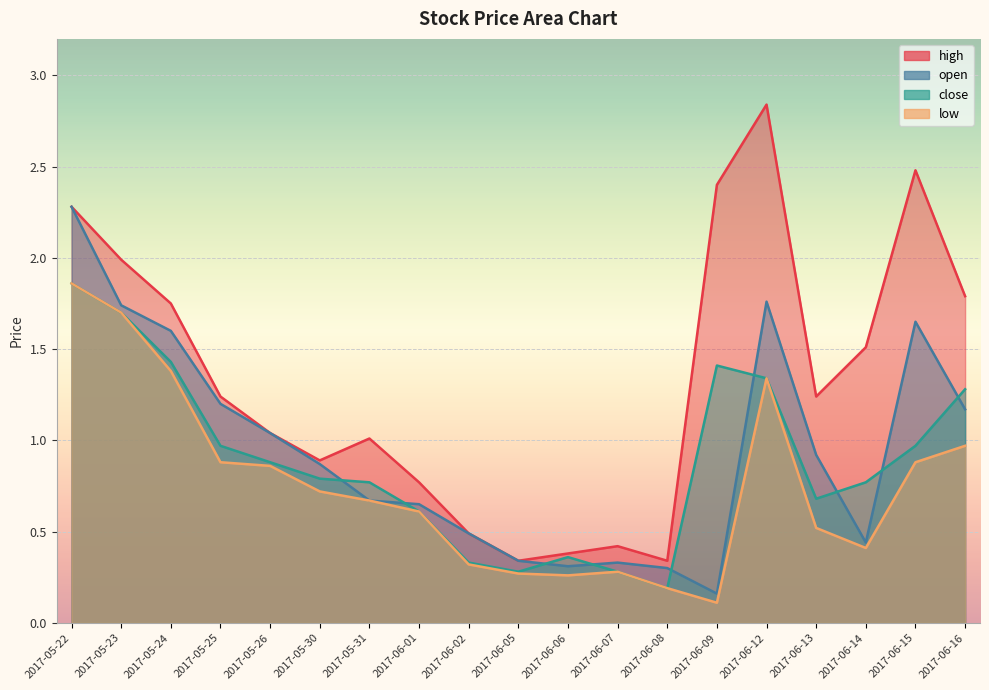

Does the chart display data point markers on the line(s)?

No